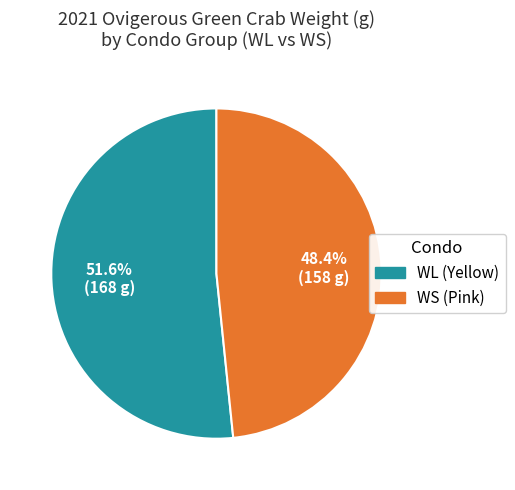

Rank the categories by value from highest to lowest.

WL (Yellow), WS (Pink)